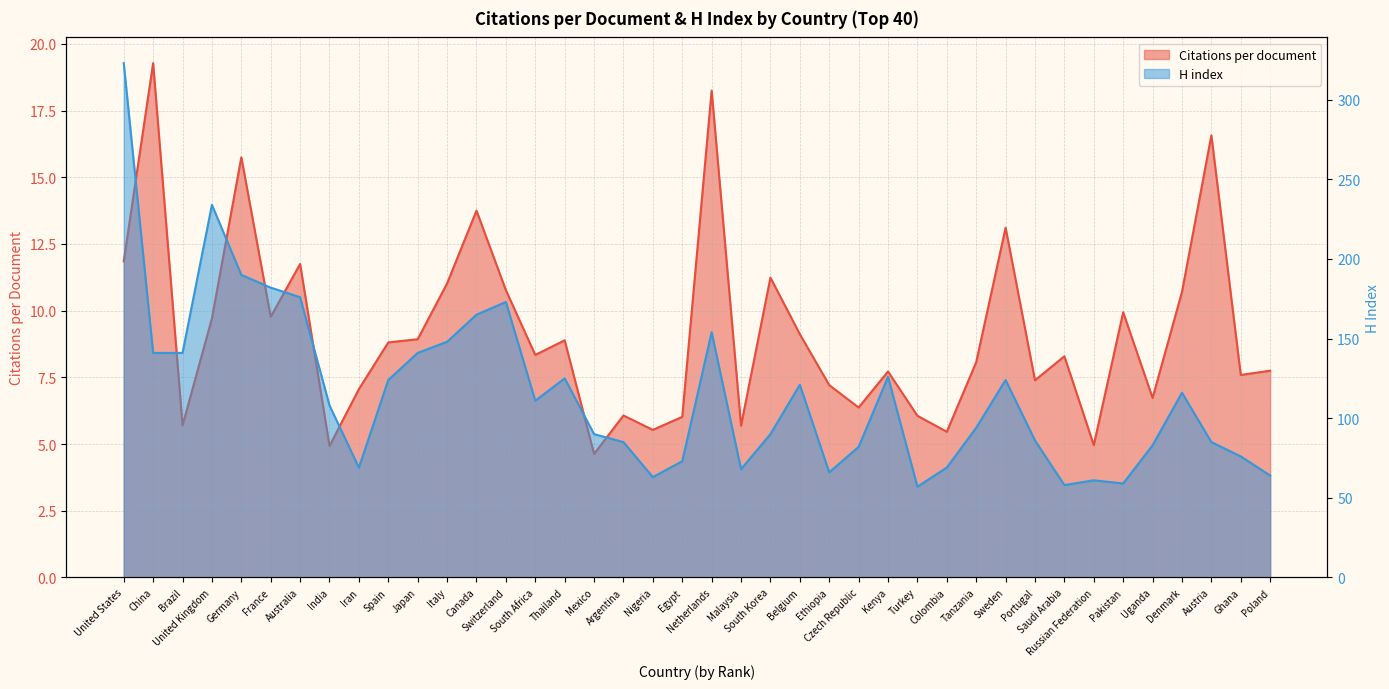

Rank the series at Tanzania from highest to lowest value.

H index, Citations per document